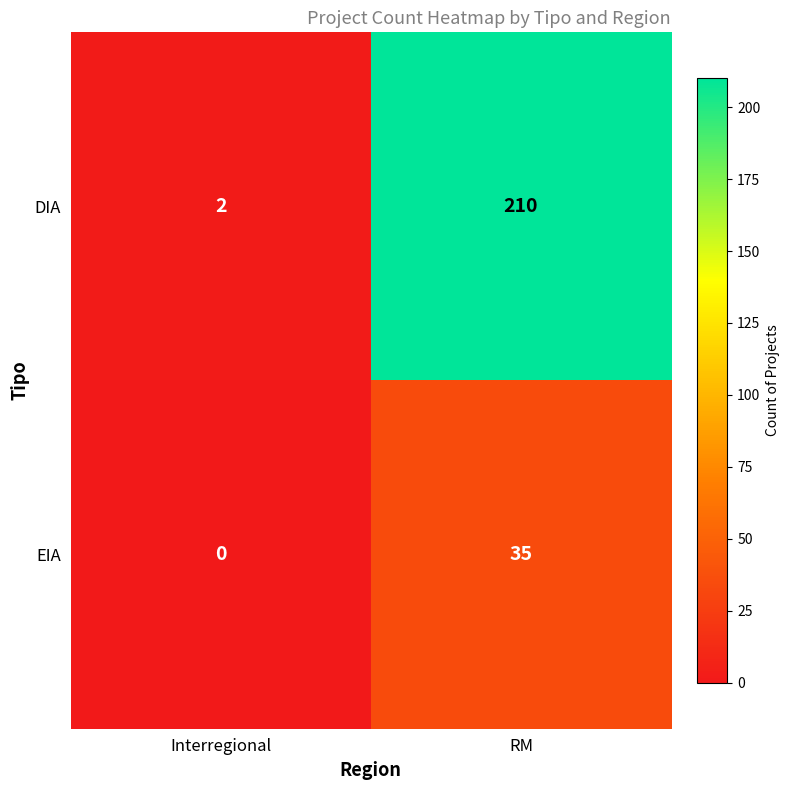

At which category does the chart reach its minimum across all series?

Interregional